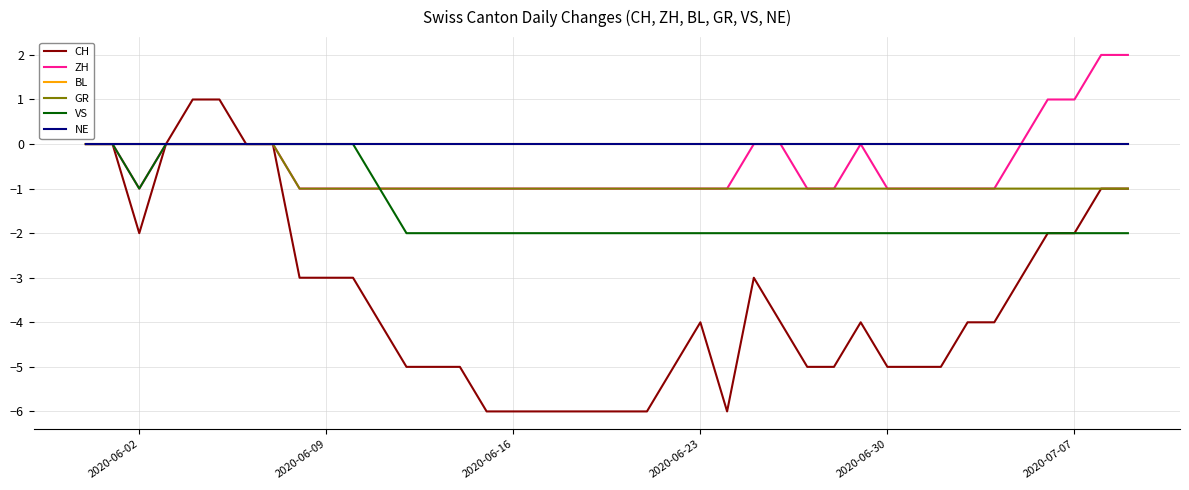

Does the chart display data point markers on the line(s)?

No